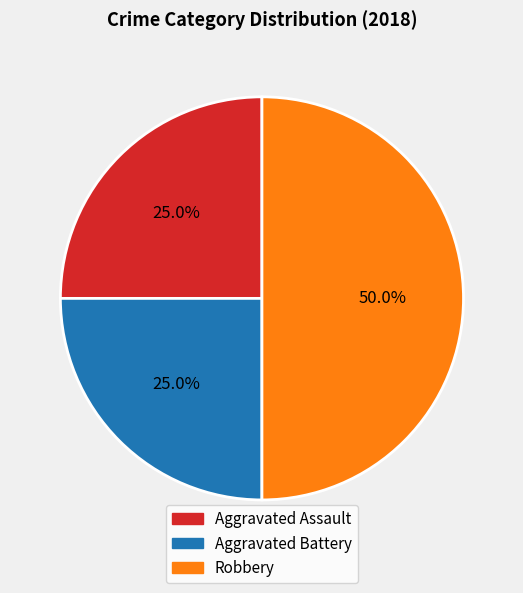

Combined, do Robbery and Aggravated Assault account for over 50%?

Yes